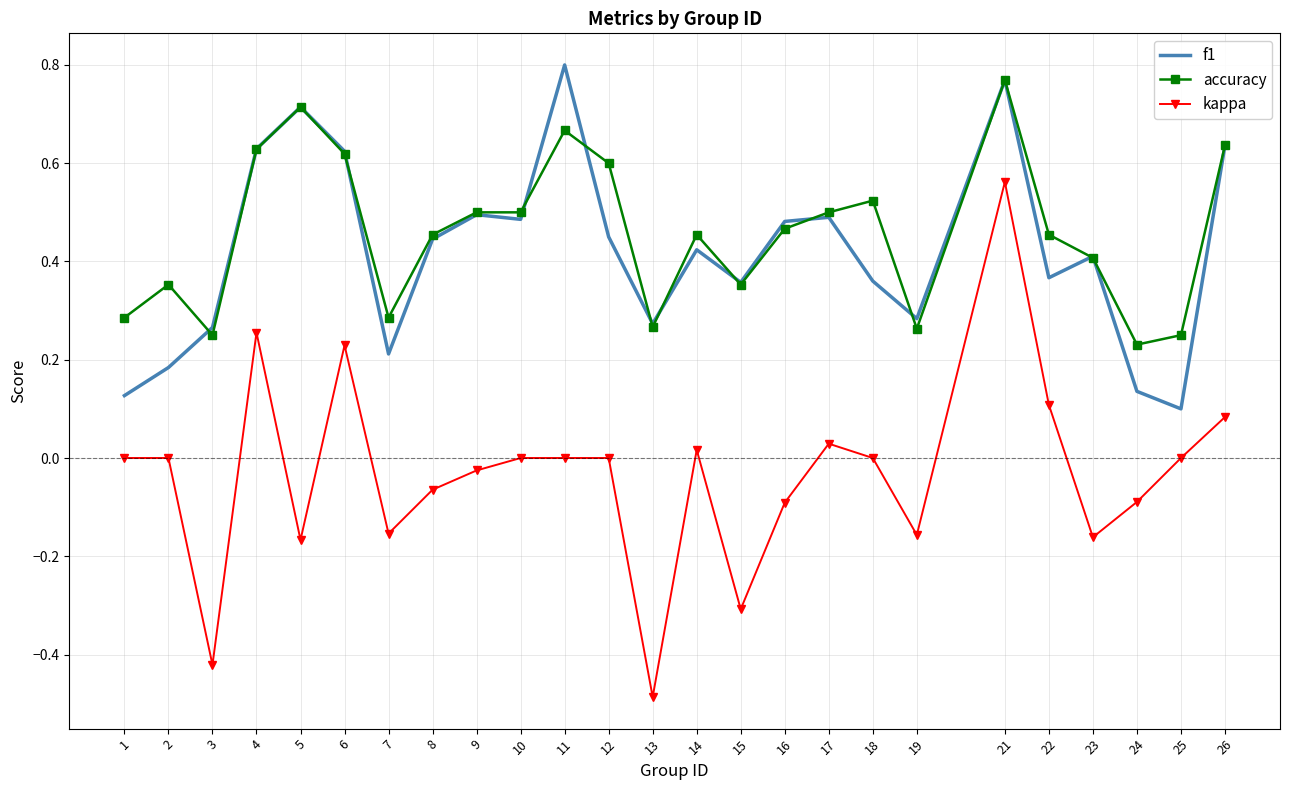

What is the difference between the maximum and minimum values in the kappa series?

1.0